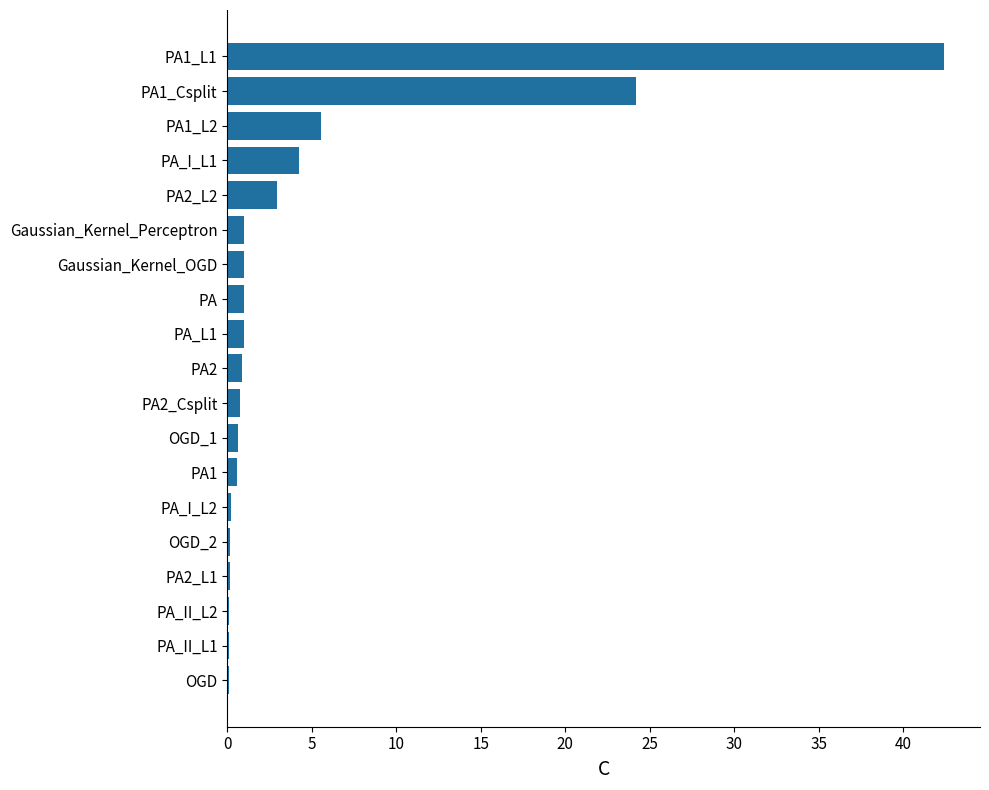

The value at PA2_L2 is 2.9. True or false?

True